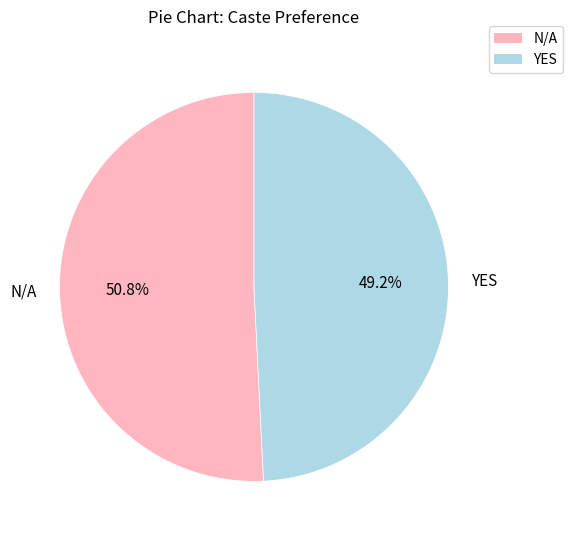

How many segments does this pie chart have?

2